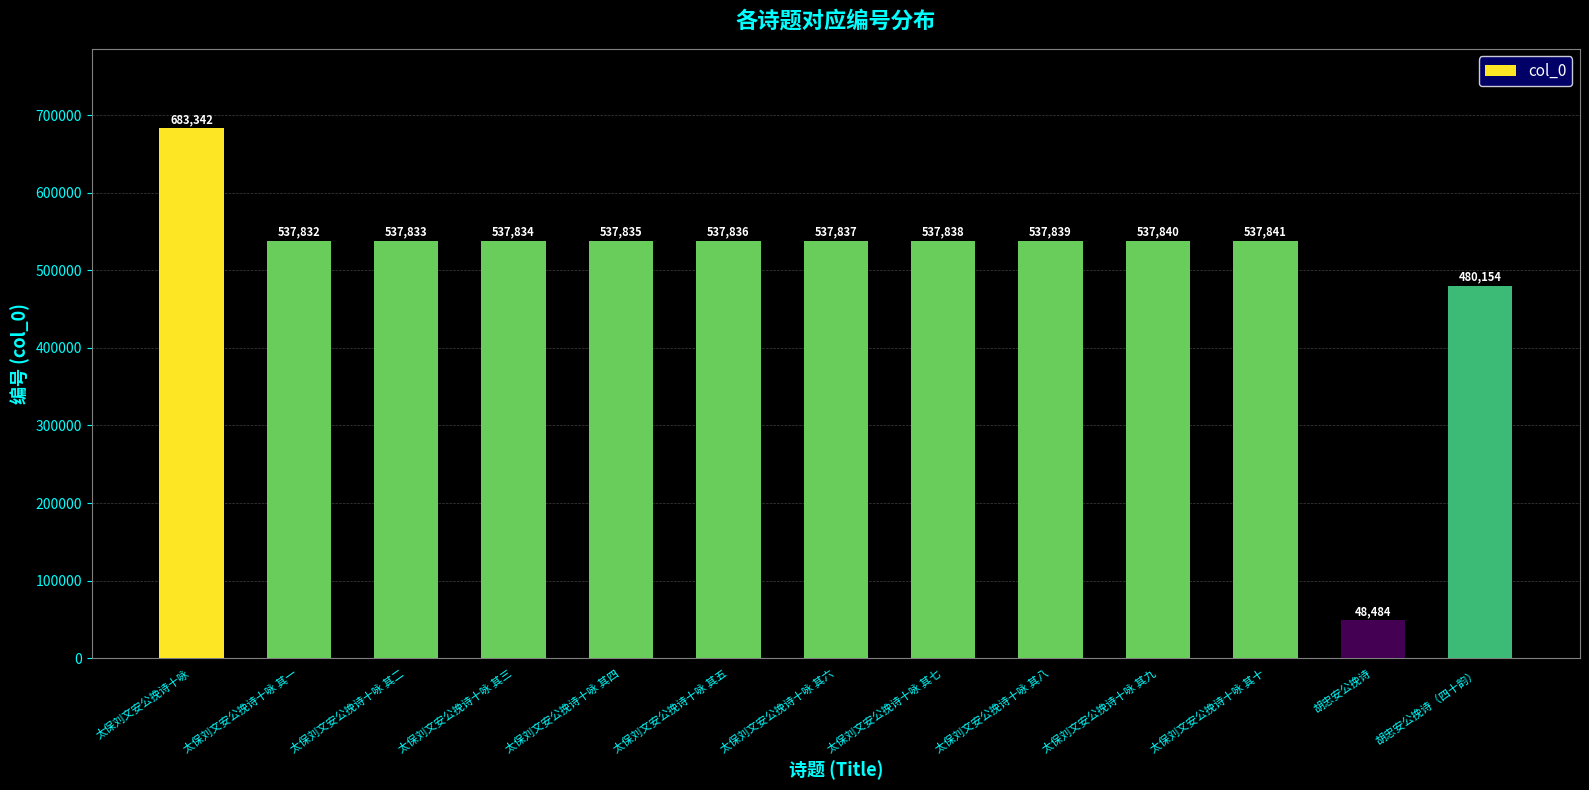

Is it true that the value at 太保刘文安公挽诗十咏 其四 is 537835?

True